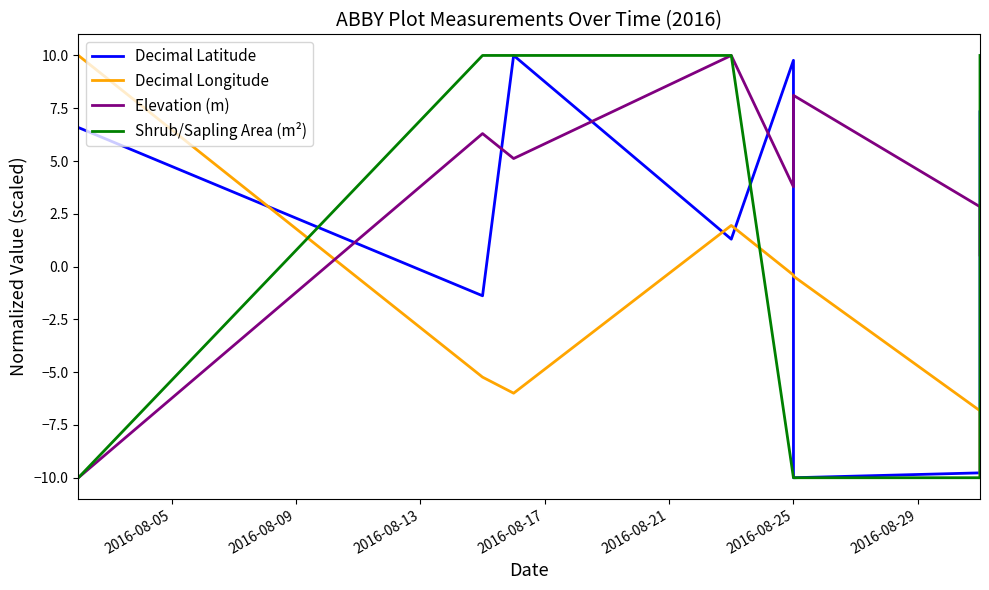

True or false: Decimal Longitude and Shrub/Sapling Area (m²) intersect in this chart.

True